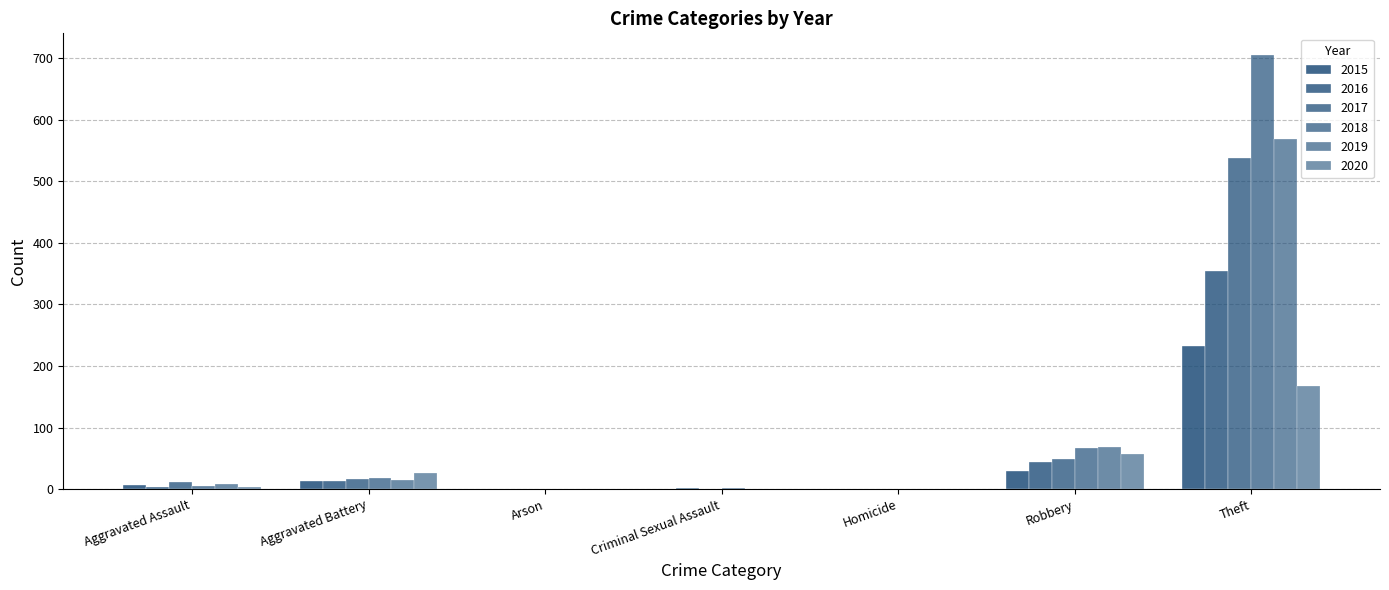

Reading right to left, what are all the values shown in this chart?

2015: 233	30	0	0	0	13	6
2016: 354	44	0	2	0	13	3
2017: 538	49	0	1	0	17	12
2018: 705	67	0	2	0	18	5
2019: 568	69	0	1	0	14	8
2020: 168	57	1	0	1	26	4